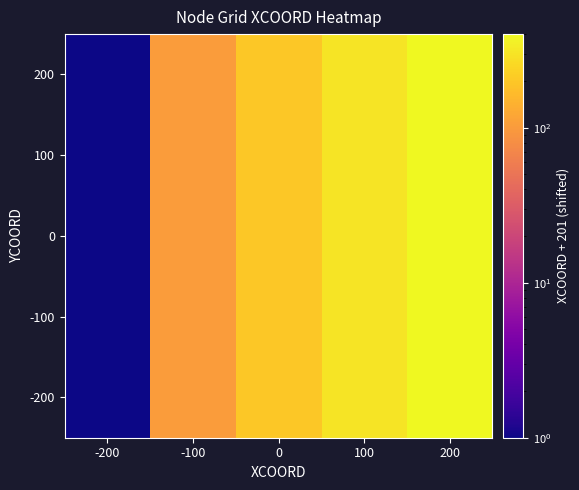

What is the greatest value displayed?

401